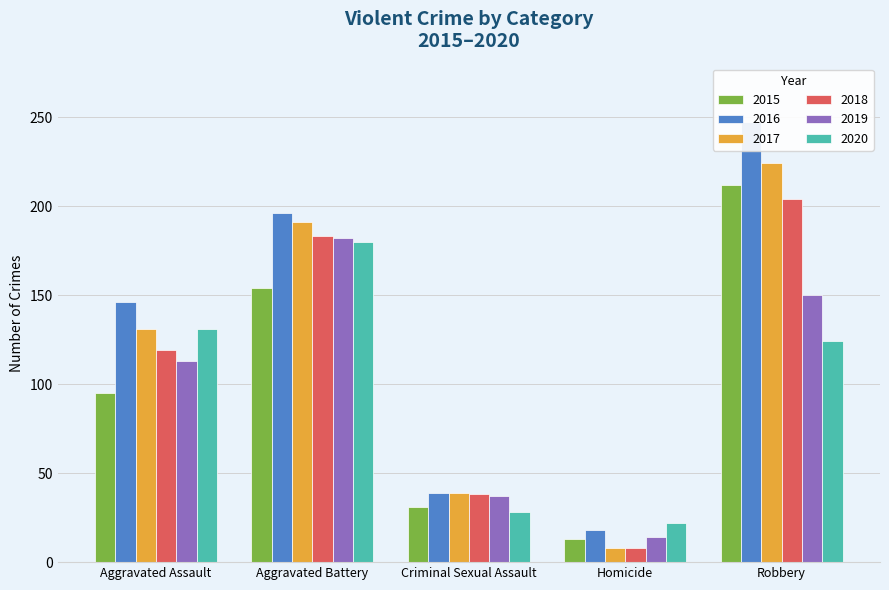

Reading right to left, extract all data points from this chart.

2015: Robbery=212	Homicide=13	Criminal Sexual Assault=31	Aggravated Battery=154	Aggravated Assault=95
2016: Robbery=247	Homicide=18	Criminal Sexual Assault=39	Aggravated Battery=196	Aggravated Assault=146
2017: Robbery=224	Homicide=8	Criminal Sexual Assault=39	Aggravated Battery=191	Aggravated Assault=131
2018: Robbery=204	Homicide=8	Criminal Sexual Assault=38	Aggravated Battery=183	Aggravated Assault=119
2019: Robbery=150	Homicide=14	Criminal Sexual Assault=37	Aggravated Battery=182	Aggravated Assault=113
2020: Robbery=124	Homicide=22	Criminal Sexual Assault=28	Aggravated Battery=180	Aggravated Assault=131